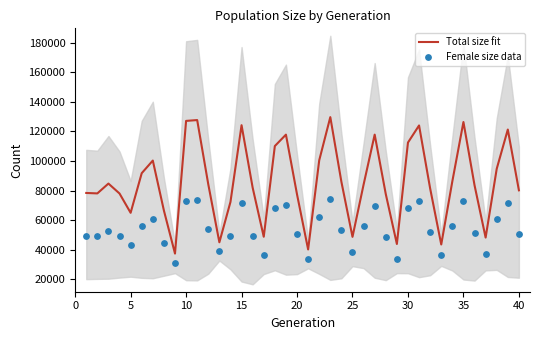

What are all the series names shown in the legend?

Total size fit, Female size data